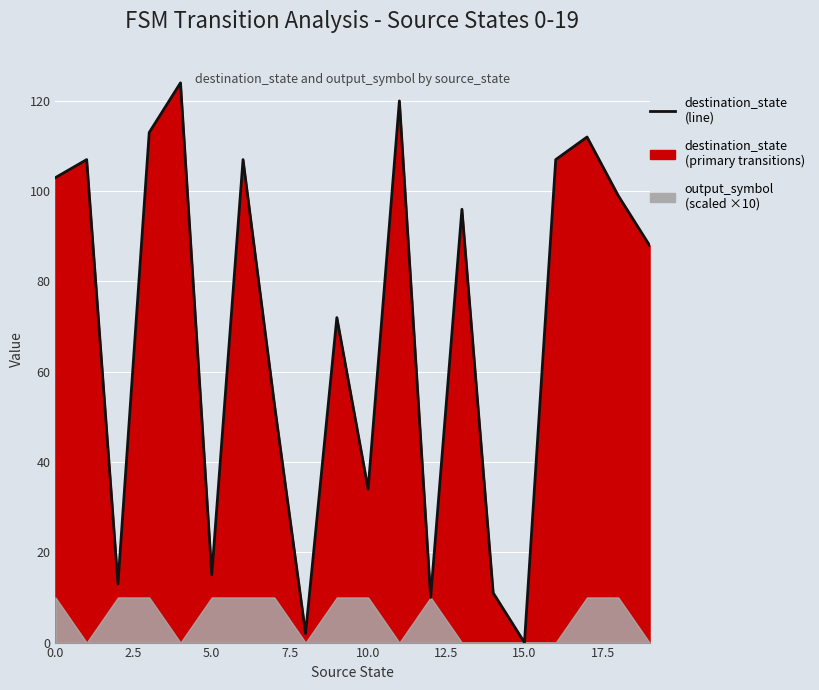

How many points are lower than both their immediate neighbors (excluding endpoints)?

6